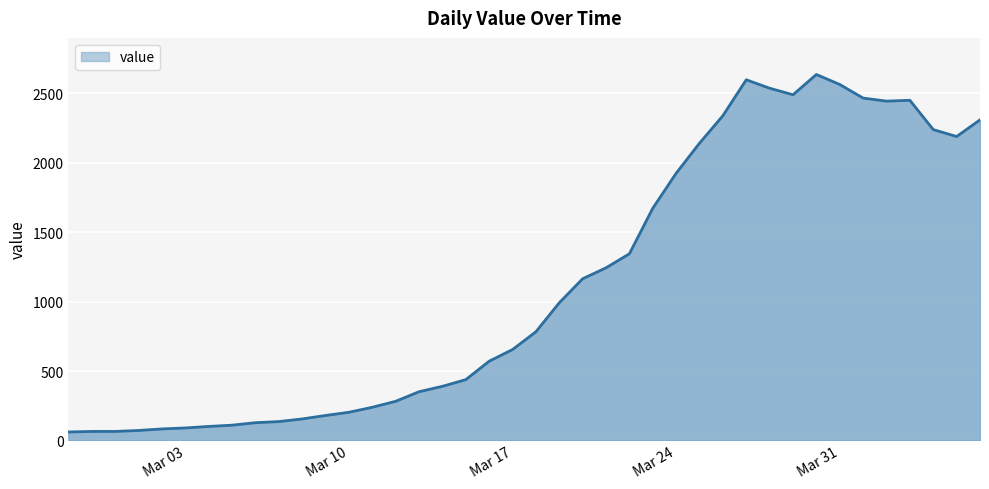

What is the difference between the maximum and minimum values?

2576